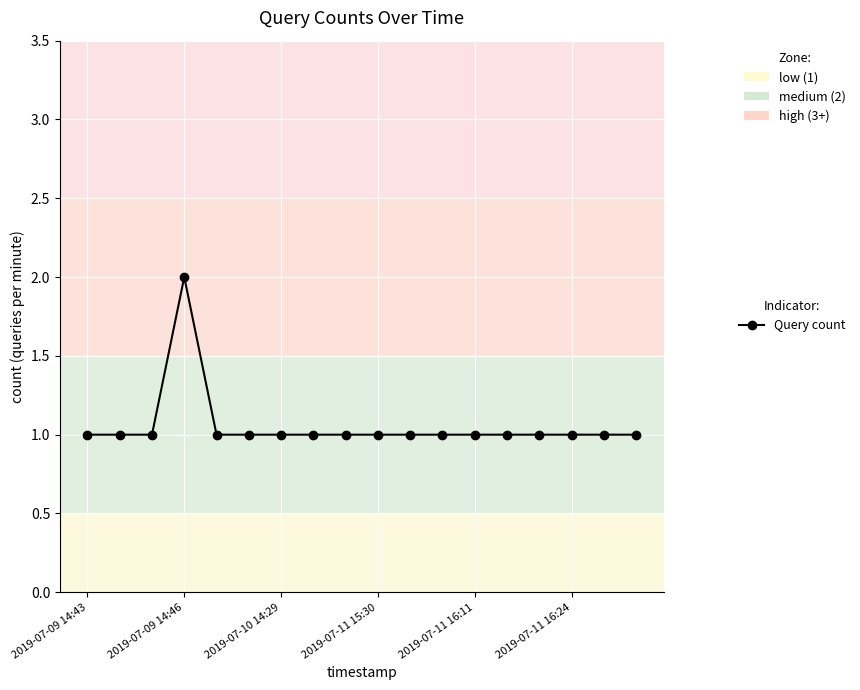

True or false: there are more than 0 points higher than both neighbors.

True